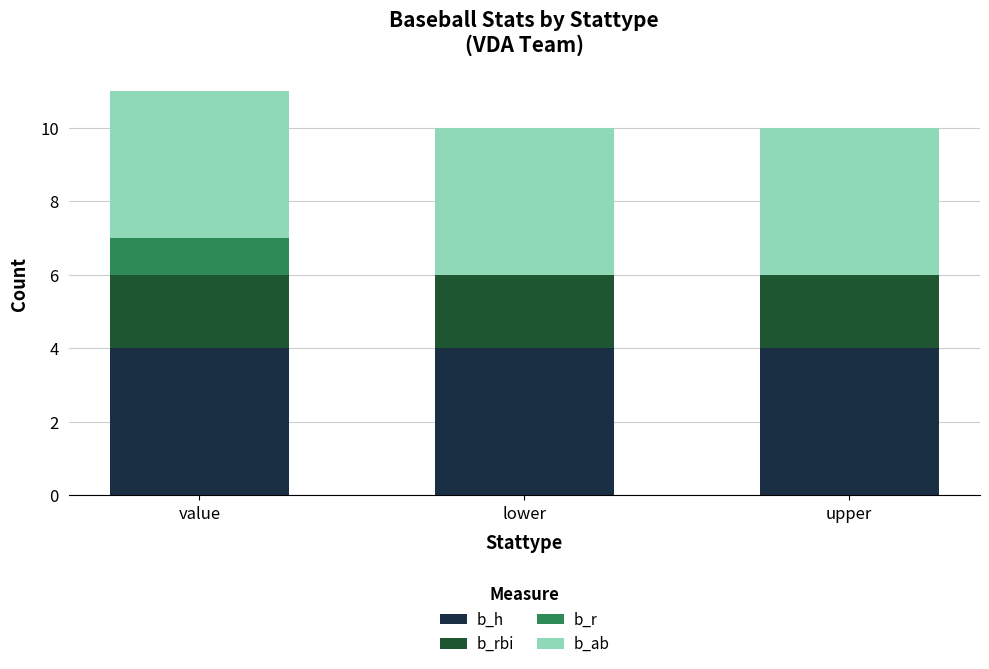

Is it true that b_h equals 4 at value?

True